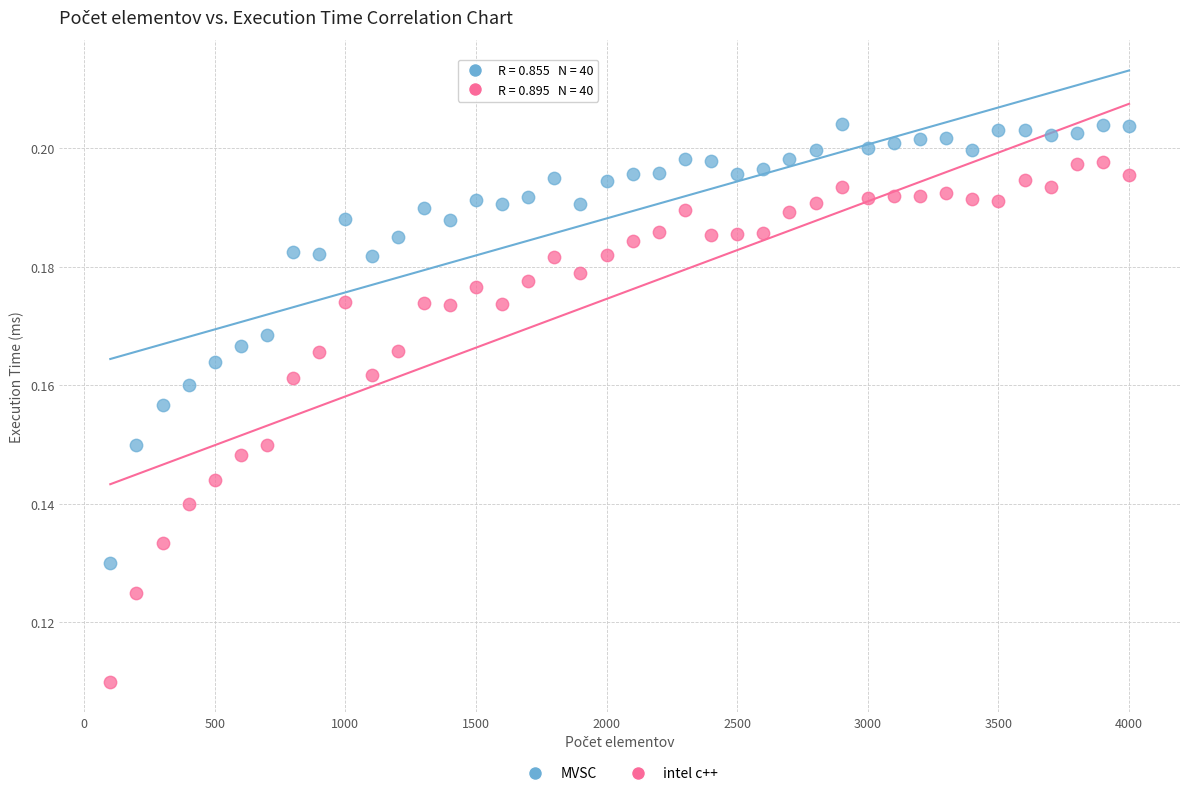

Across all data points, what is the range of X values (max minus min)?

3900.0